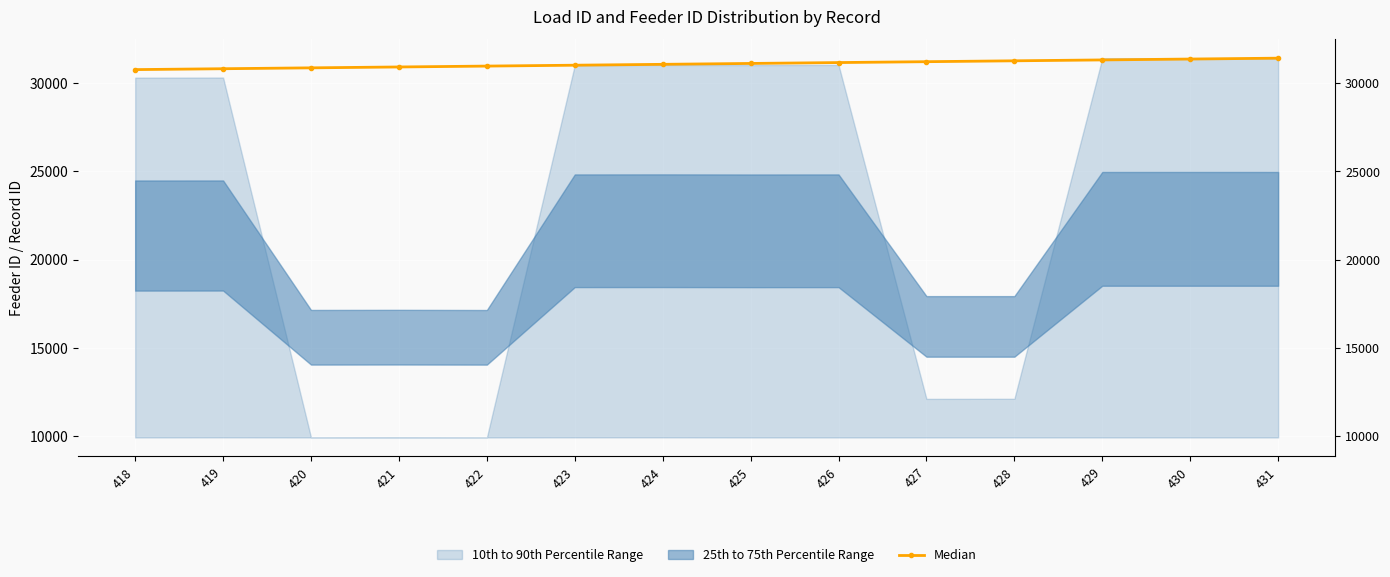

Rank the categories by value from lowest to highest.

418, 419, 420, 421, 422, 423, 424, 425, 426, 427, 428, 429, 430, 431